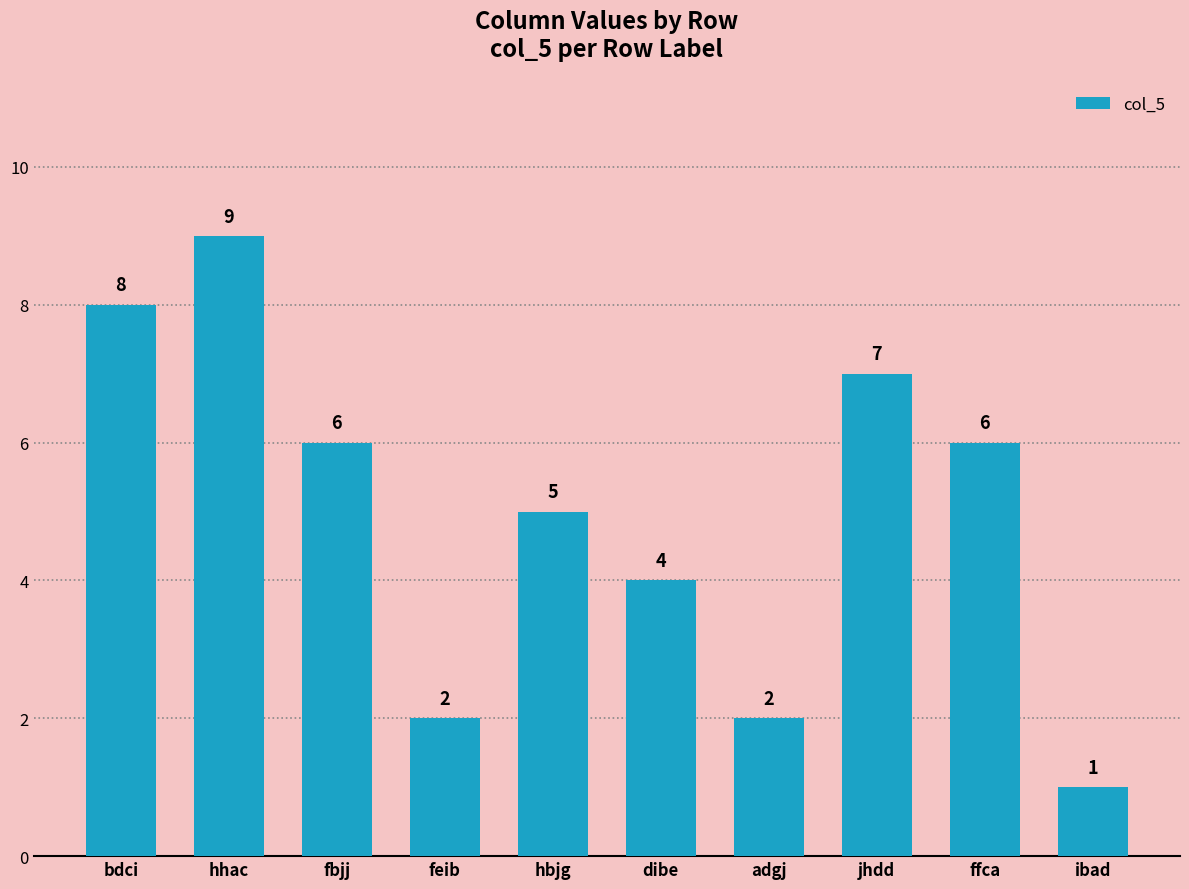

What is the difference between the maximum and minimum values?

8